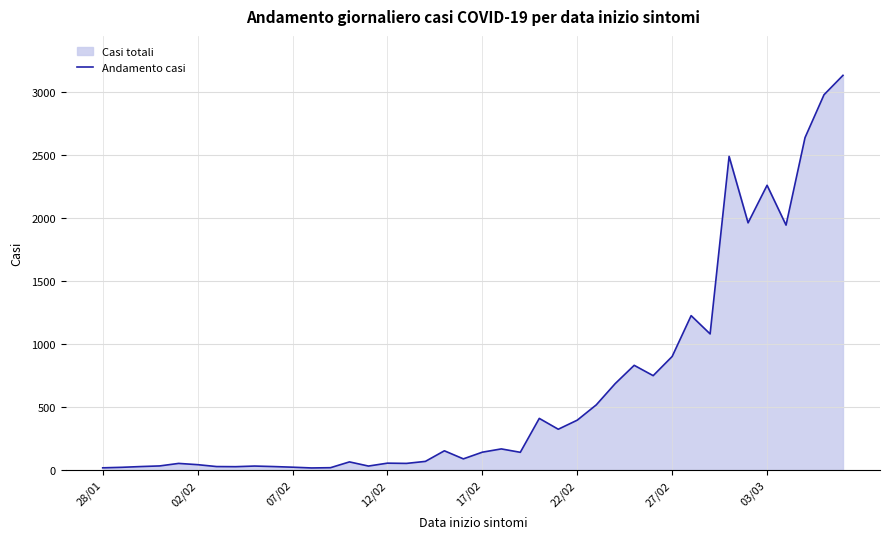

What is the value of the 16th point from the left?

53